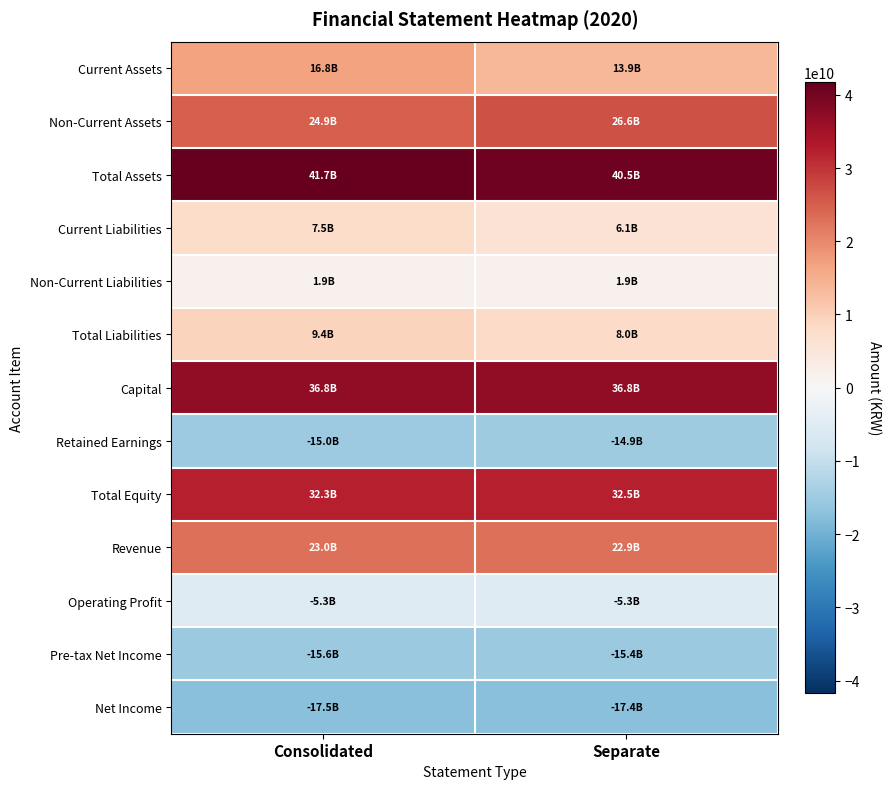

What is the greatest value displayed?

41711131156